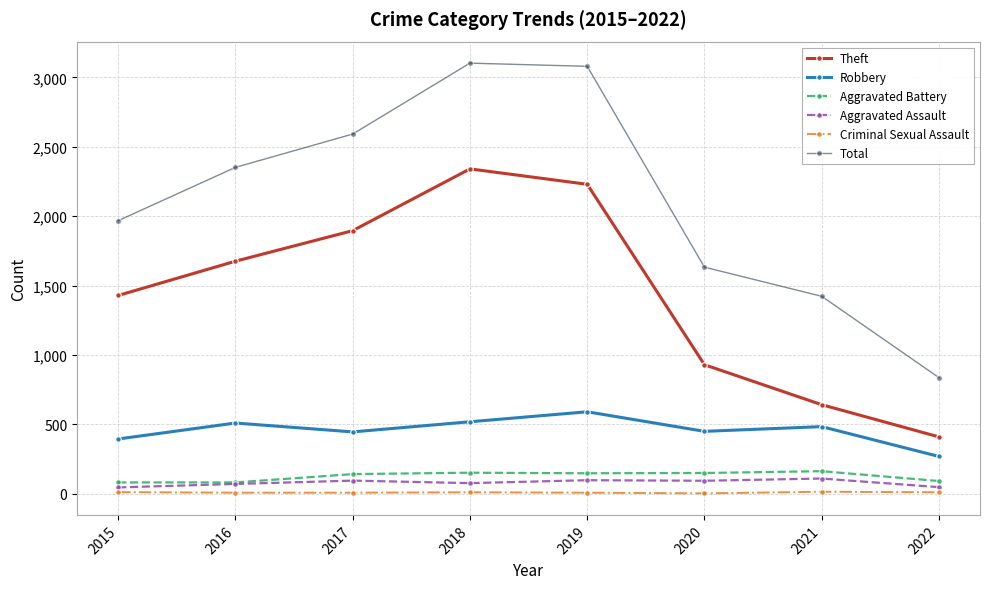

Which series has the largest total across all categories?

Total